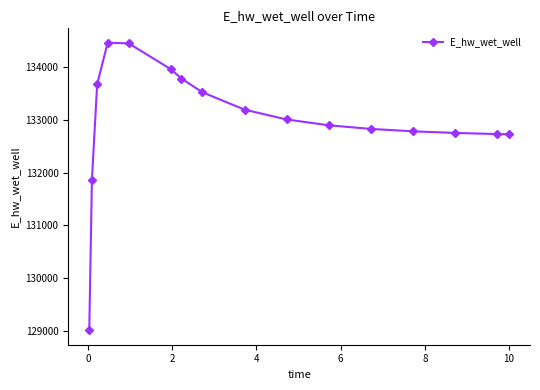

What is the smallest value displayed?

129010.6